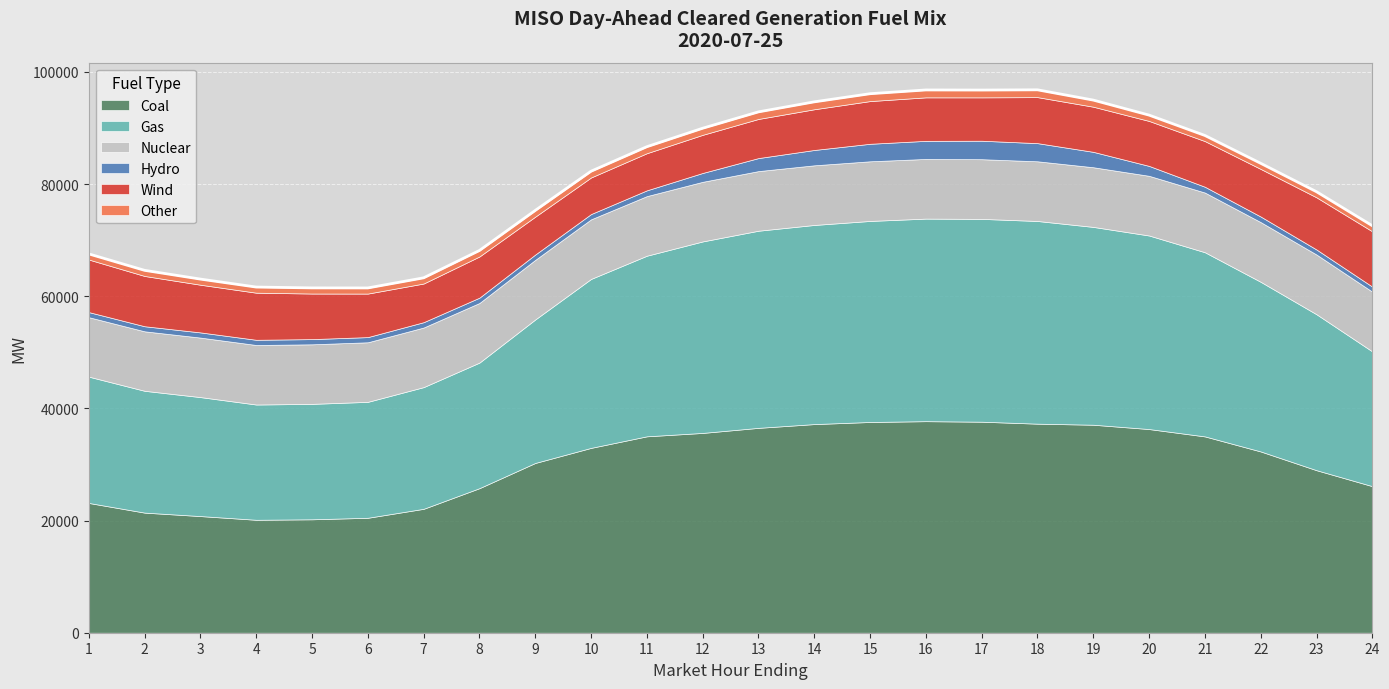

The Hydro series shows 1766.3 at 20. True or false?

True